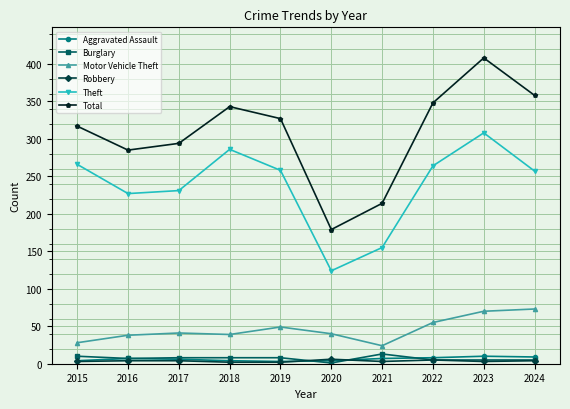

At how many categories does at least one series exceed 354?

2